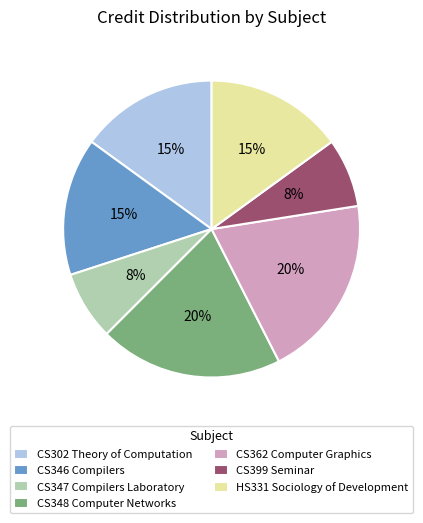

Does any single category account for the majority?

No